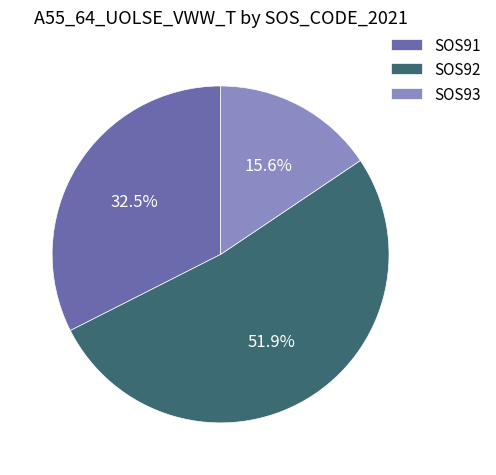

Rank the categories by value from lowest to highest.

SOS93, SOS91, SOS92